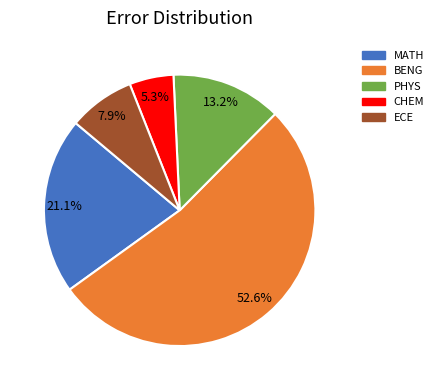

To the nearest percent, what portion does CHEM represent?

5%